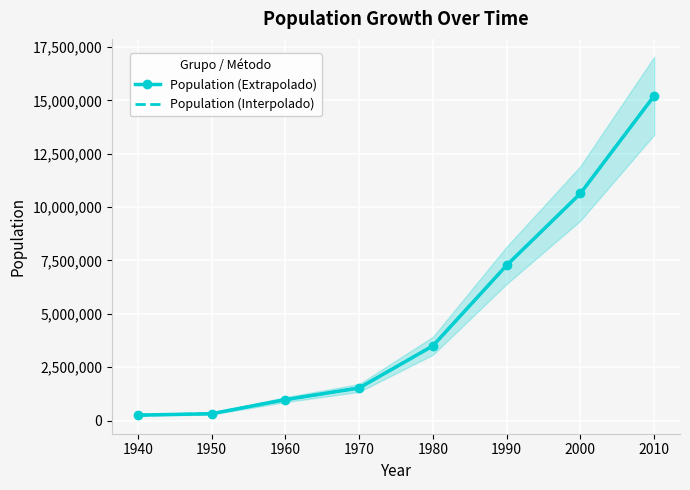

What is the value of the Population (Extrapolado) point at the 8th from the left?

15214265